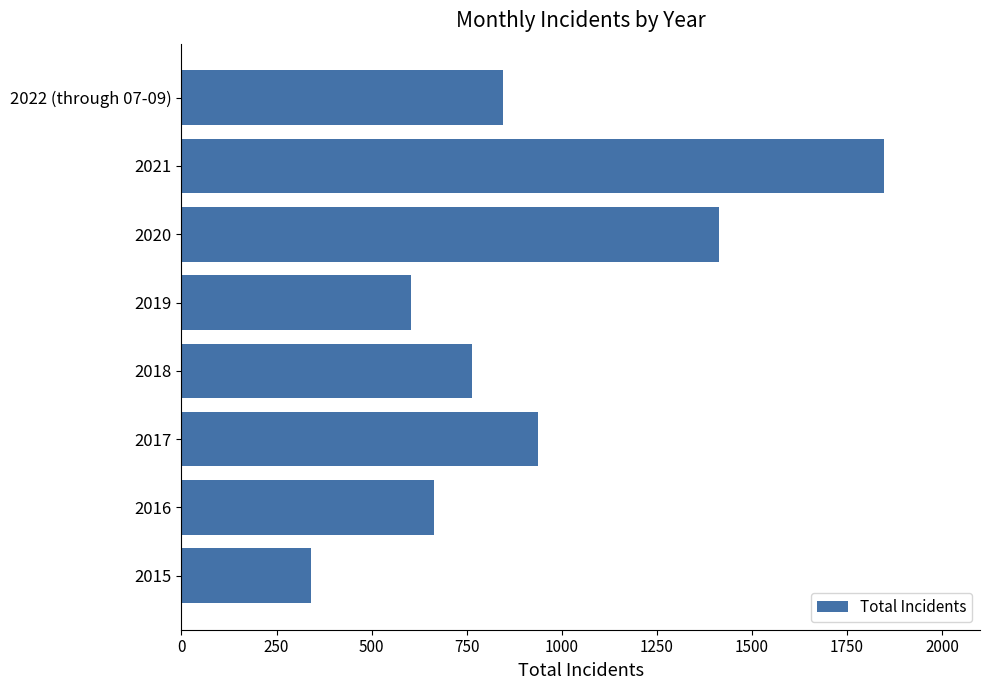

Where is the data nearest to the value 1094?

2017